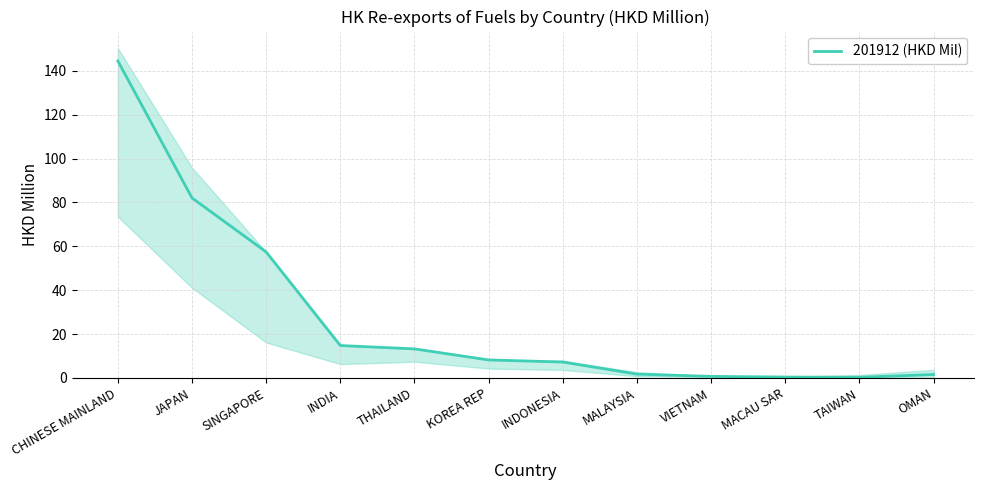

The value at TAIWAN is 0.5. True or false?

False